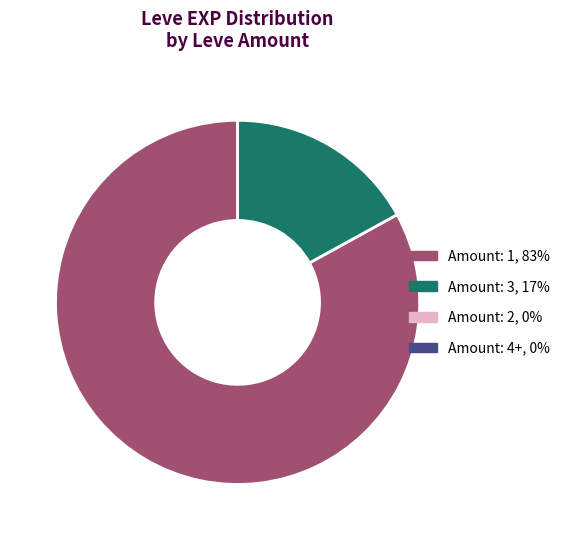

Is there any slice that represents more than half of the pie?

Yes